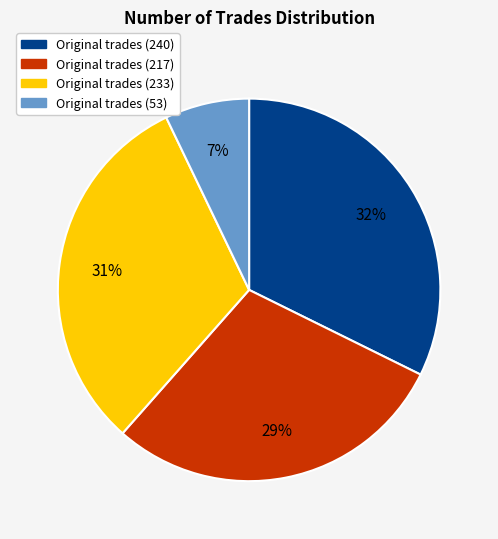

Is there any slice that represents more than half of the pie?

No